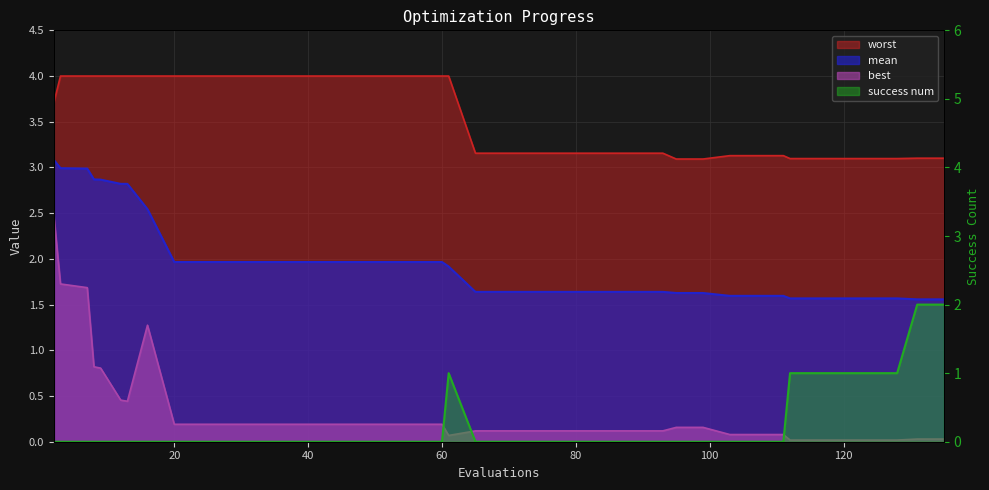

Which category has the lowest value in the worst series?

95